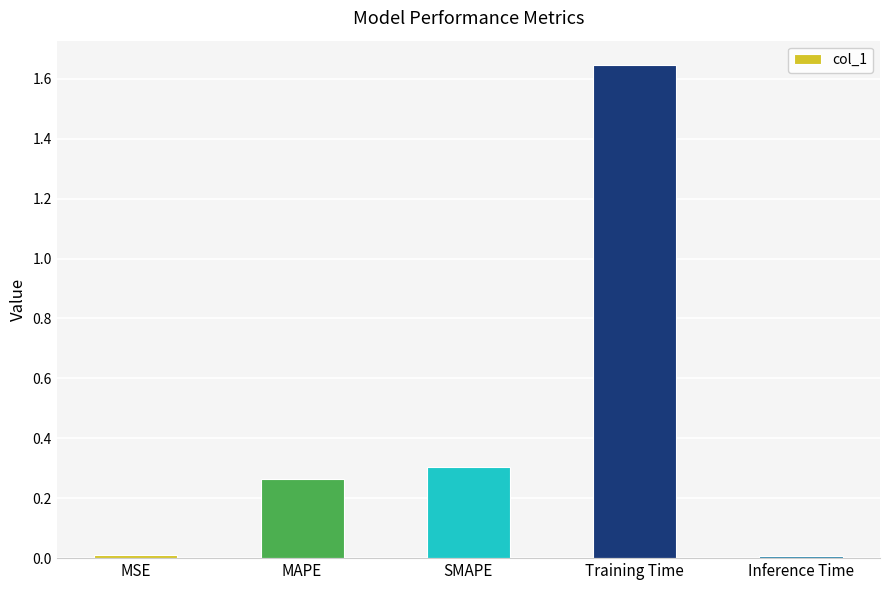

The chart shows a value of 0.3 at SMAPE. True or false?

True